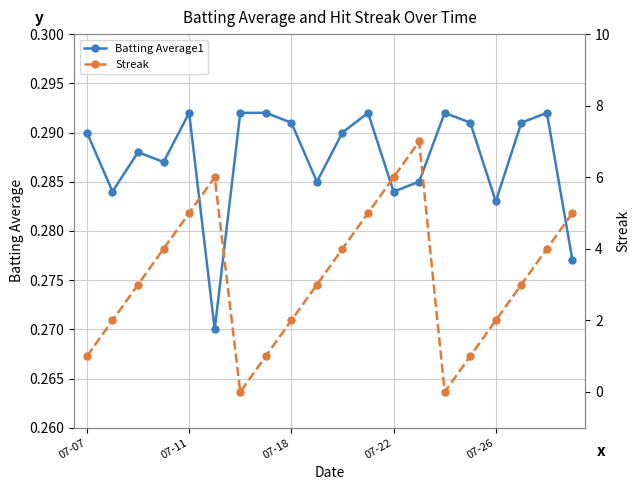

Count the Streak values in the range 2 to 5.

12